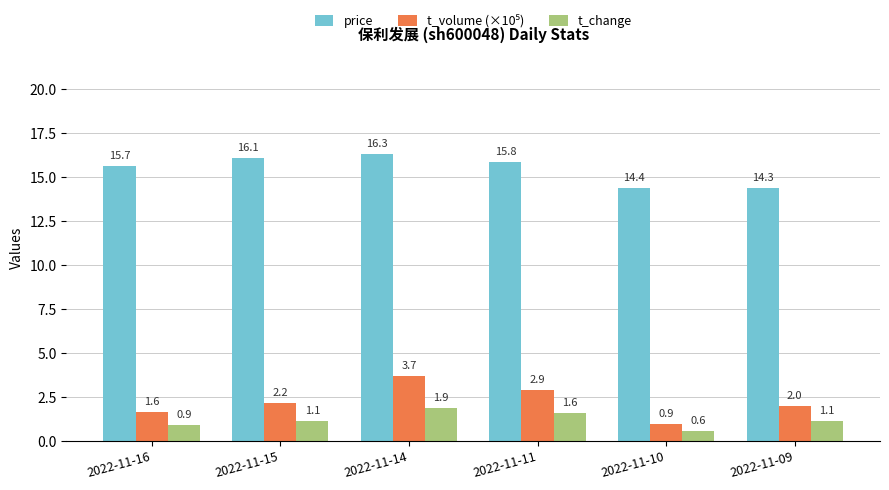

Is it true that price equals 14.4 at 2022-11-10?

True